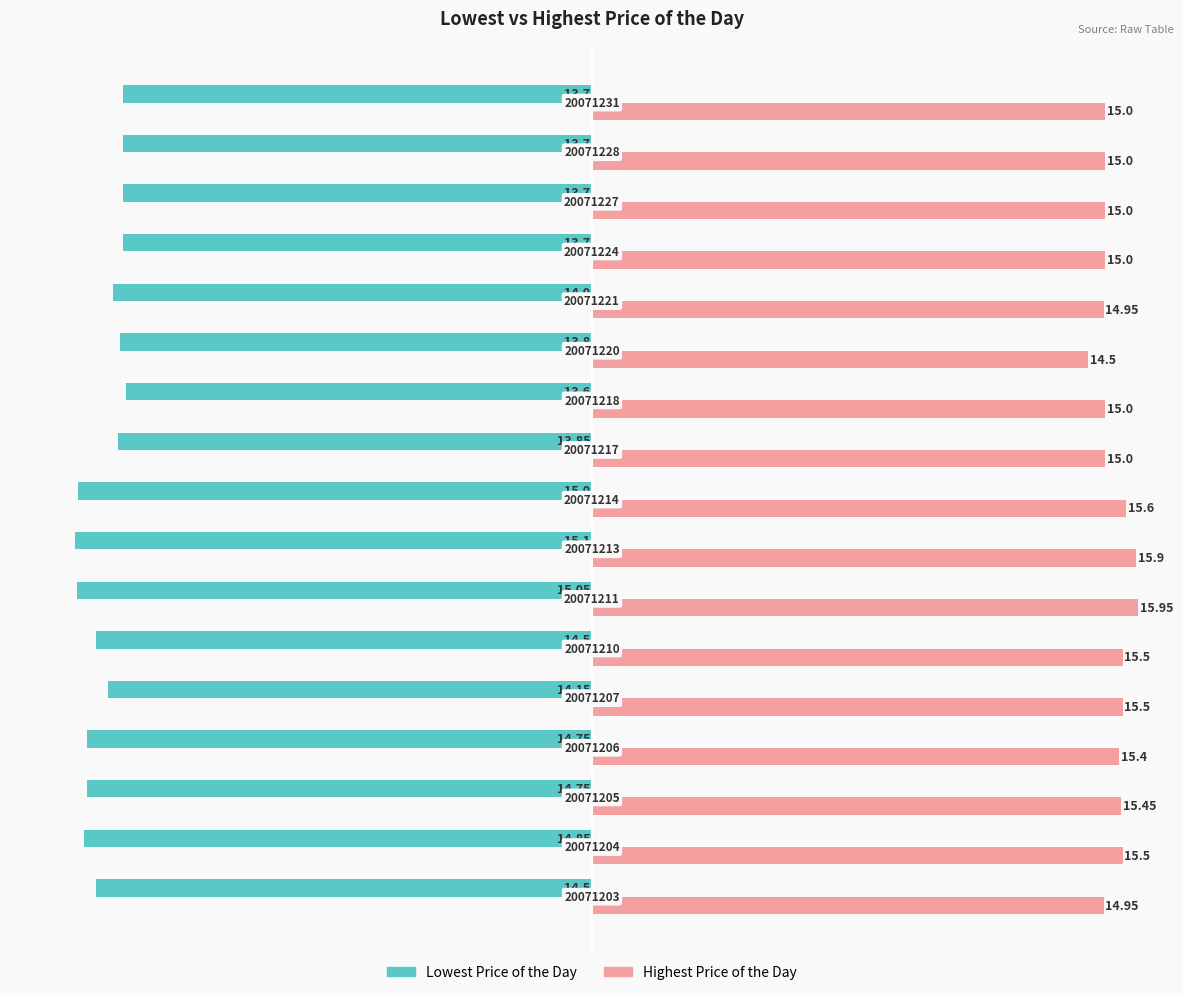

What are all the series names shown in the legend?

Lowest Price of the Day, Highest Price of the Day